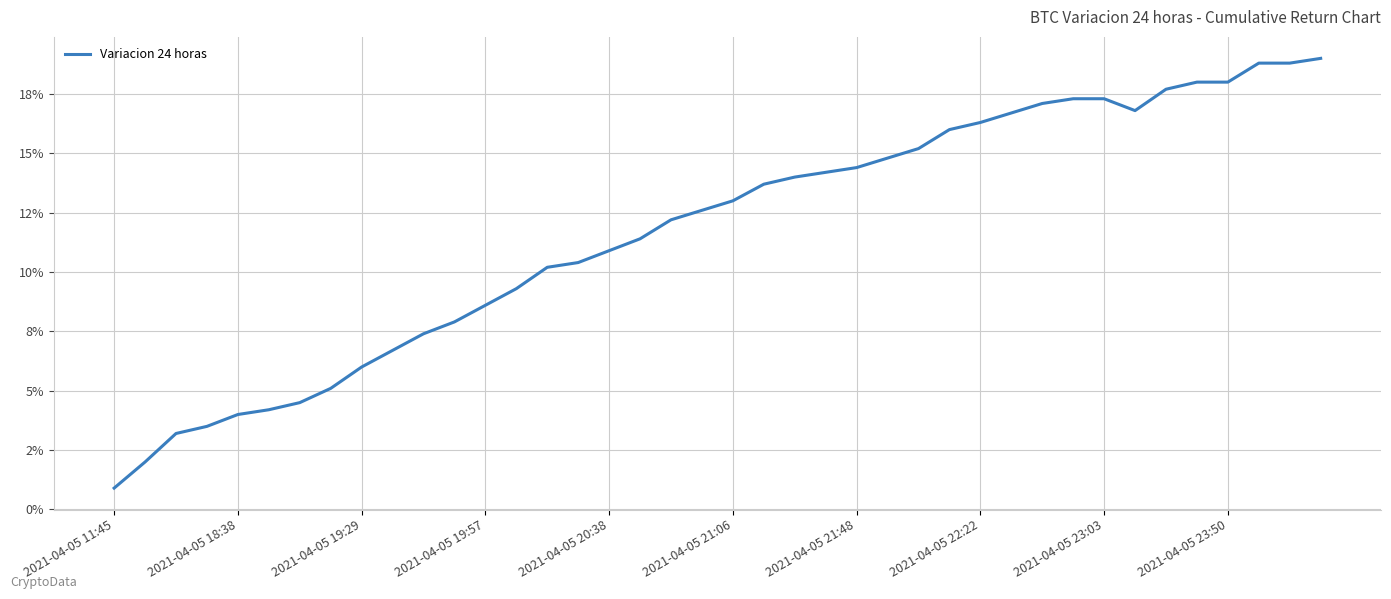

Does the chart have visible grid lines?

Yes